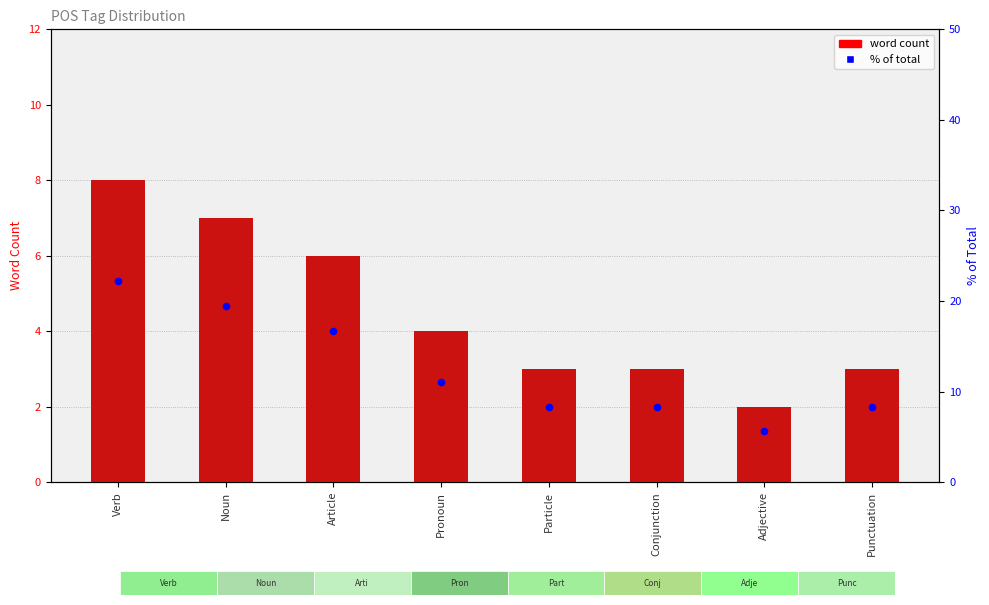

What is the total value across all series at Pronoun?

15.1